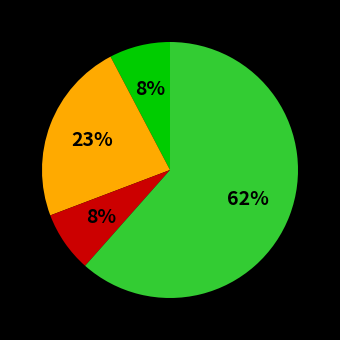

To the nearest percent, what is the average slice percentage?

25%